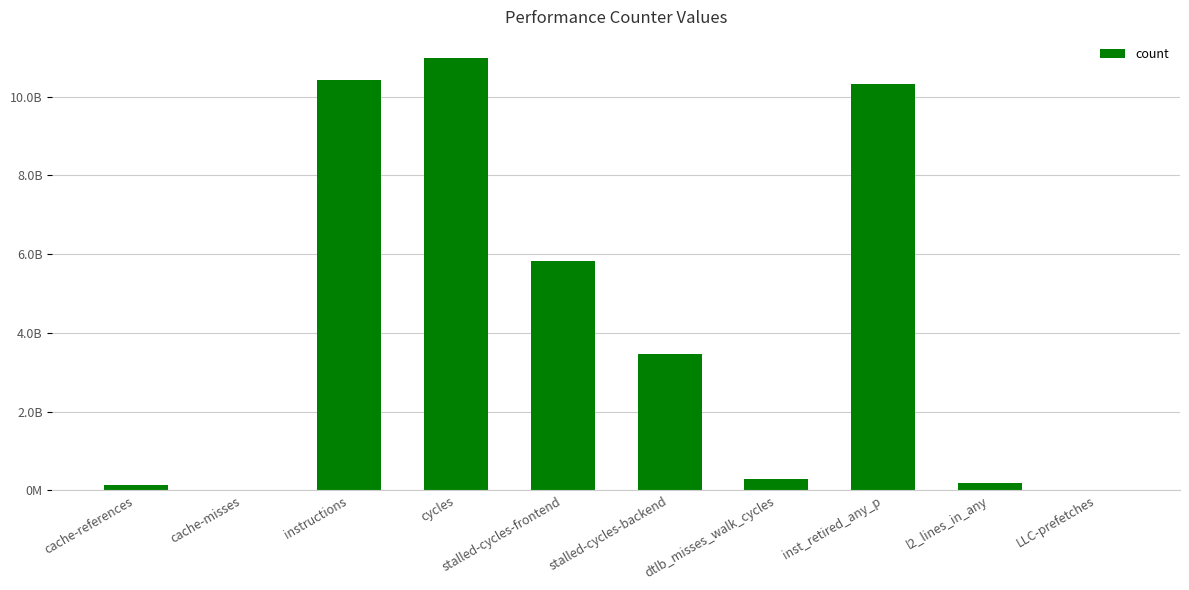

Rank the categories by value from highest to lowest.

cycles, instructions, inst_retired_any_p, stalled-cycles-frontend, stalled-cycles-backend, dtlb_misses_walk_cycles, l2_lines_in_any, cache-references, LLC-prefetches, cache-misses